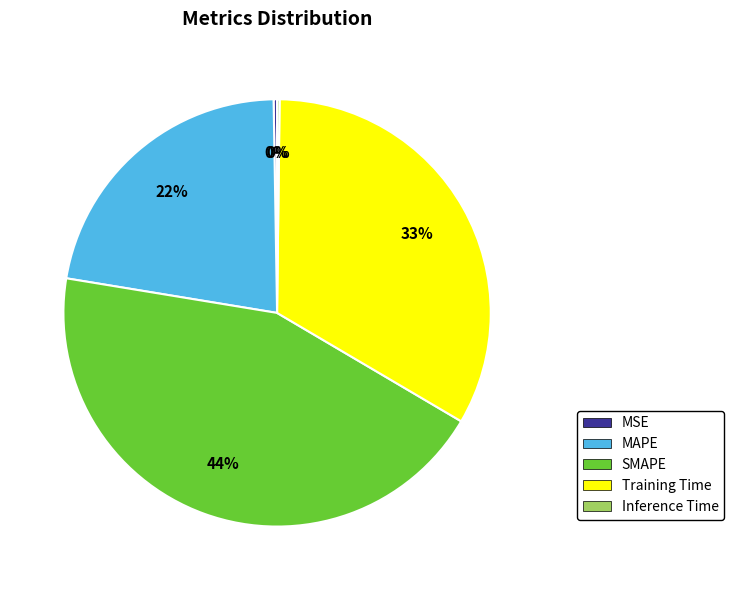

To the nearest percent, what percentage of the pie is Training Time?

33%